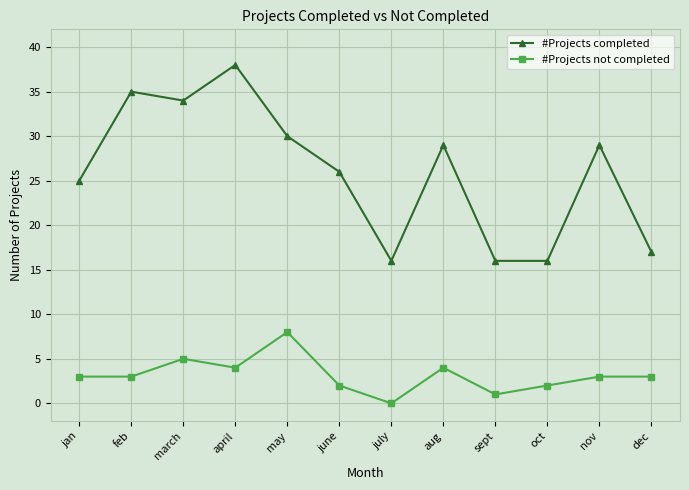

At which label does #Projects not completed reach its minimum?

july